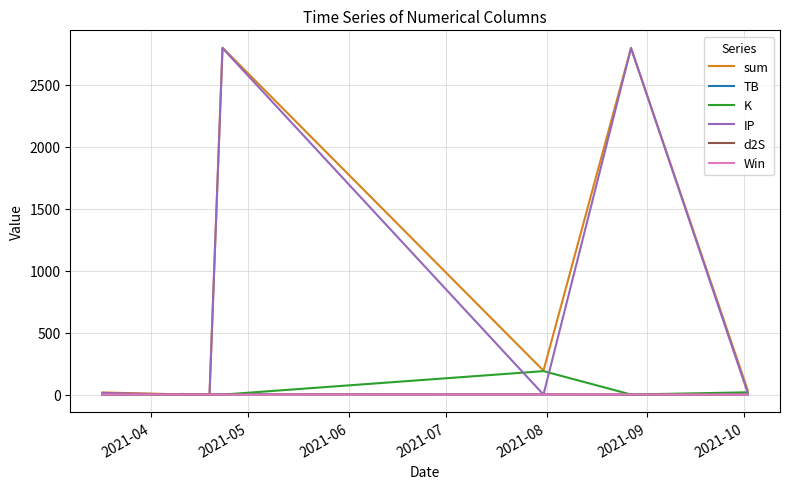

What is the maximum value shown in the chart?

2800.8